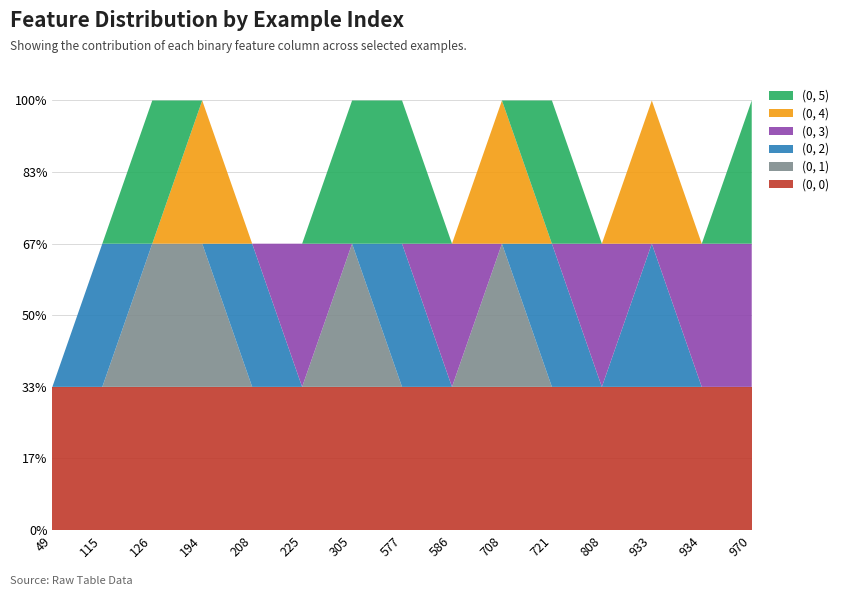

Reading right to left, extract all data points from this chart.

(0, 0): 970=1	934=1	933=1	808=1	721=1	708=1	586=1	577=1	305=1	225=1	208=1	194=1	126=1	115=1	49=1
(0, 1): 970=0	934=0	933=0	808=0	721=0	708=1	586=0	577=0	305=1	225=0	208=0	194=1	126=1	115=0	49=0
(0, 2): 970=0	934=0	933=1	808=0	721=1	708=0	586=0	577=1	305=0	225=0	208=1	194=0	126=0	115=1	49=0
(0, 3): 970=1	934=1	933=0	808=1	721=0	708=0	586=1	577=0	305=0	225=1	208=0	194=0	126=0	115=0	49=0
(0, 4): 970=0	934=0	933=1	808=0	721=0	708=1	586=0	577=0	305=0	225=0	208=0	194=1	126=0	115=0	49=0
(0, 5): 970=1	934=0	933=0	808=0	721=1	708=0	586=0	577=1	305=1	225=0	208=0	194=0	126=1	115=0	49=0